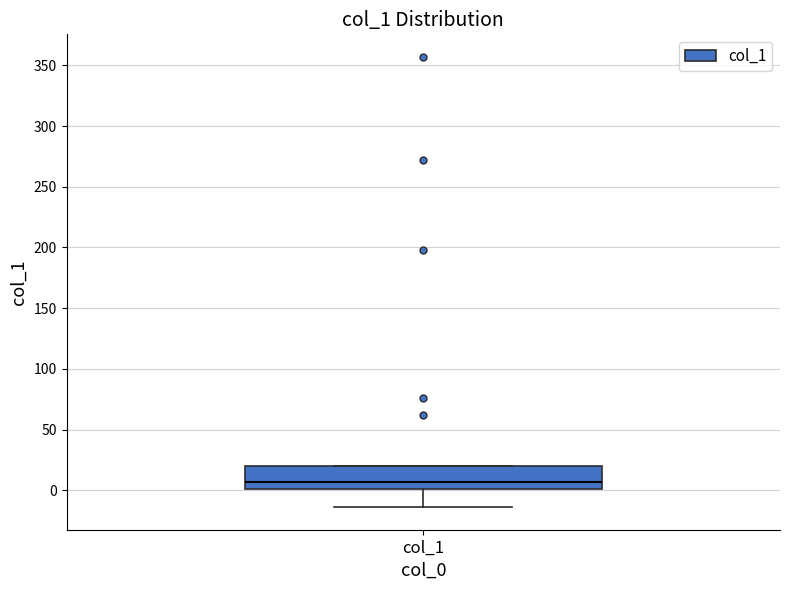

Read this box plot against the y-axis: the position of the median line, the range covered by the box, and the ends of both whiskers. The values are not printed on the chart, so give them approximately, as read against the axis.

median 5, box 0 to 20, whiskers -15 to 20